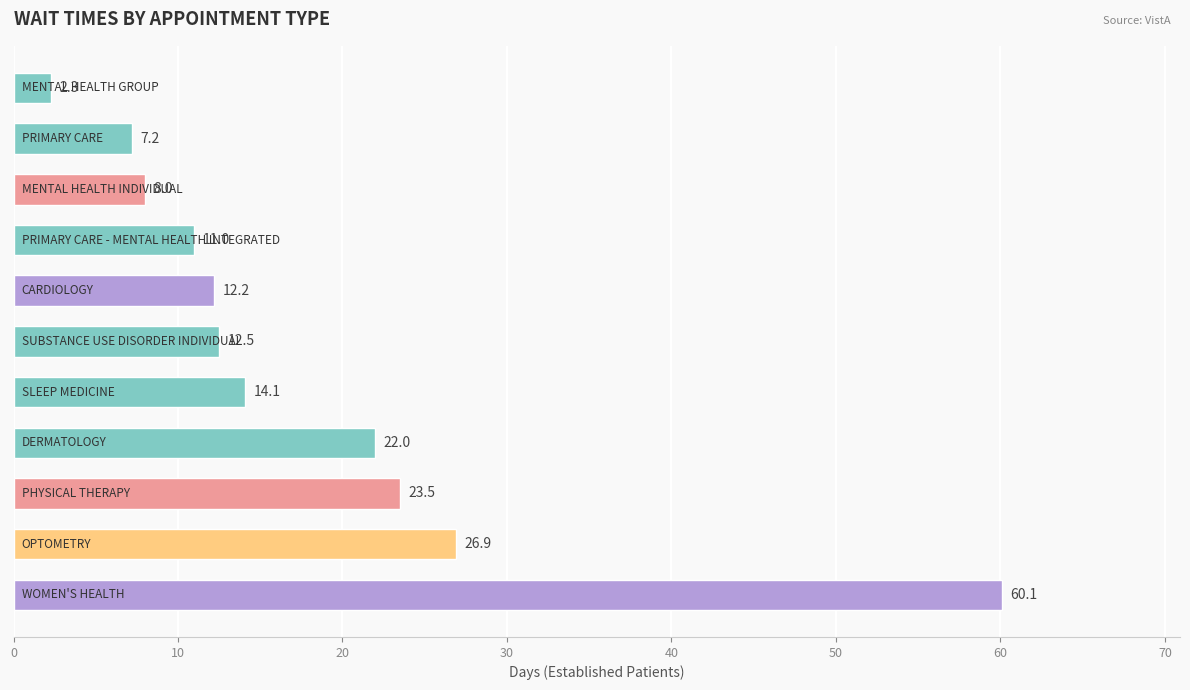

Reading top to bottom, transcribe all the data shown in this chart.

2.3	7.2	8.0	11.0	12.2	12.5	14.1	22.0	23.5	26.9	60.1